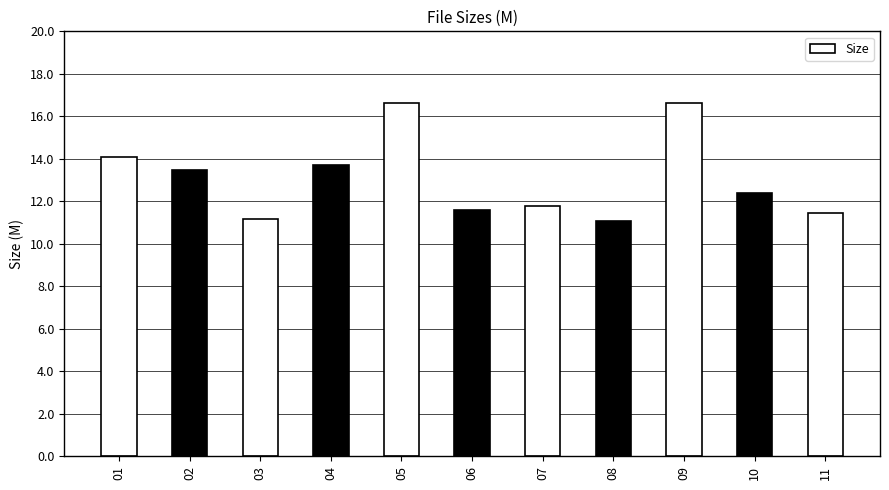

What is the change in value from 04 to 10?

-1.3